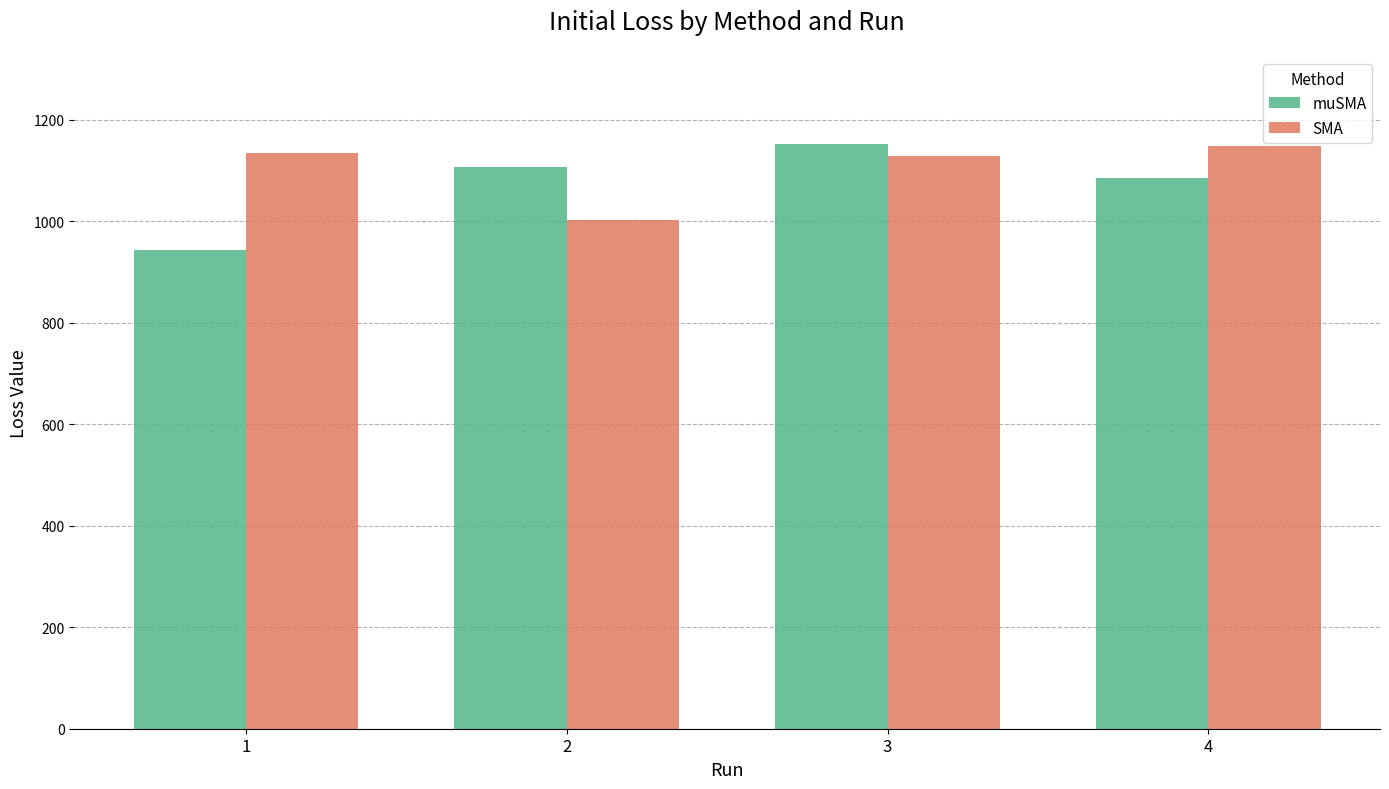

What is the difference between the highest and lowest values at 4?

63.1